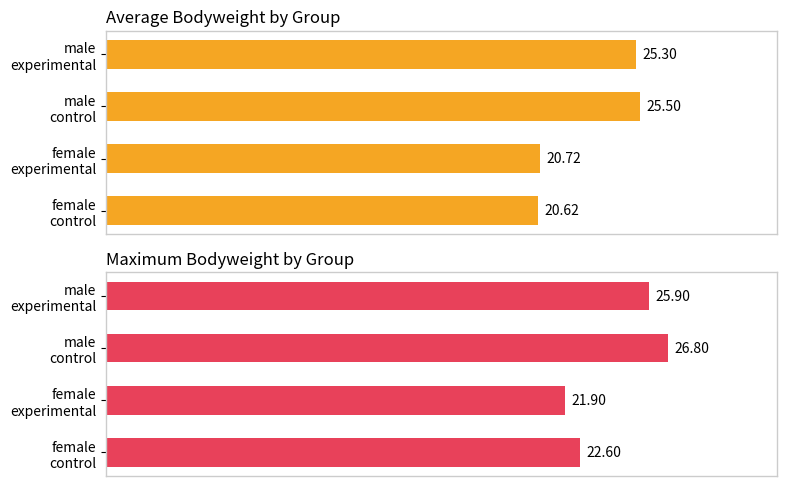

What is the difference between the highest and lowest values at female control?

2.0